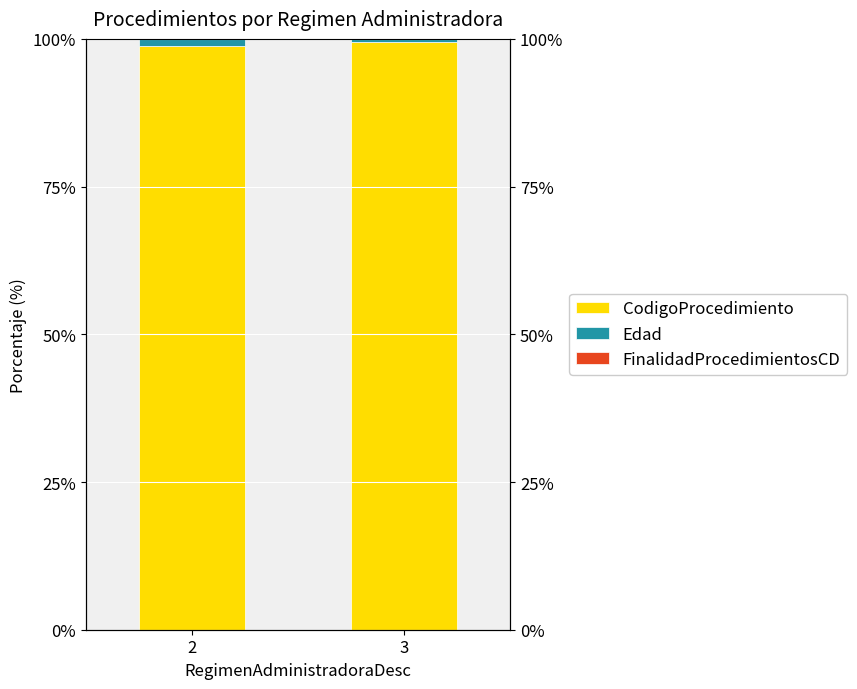

Where does the CodigoProcedimiento series first go above 99?

3